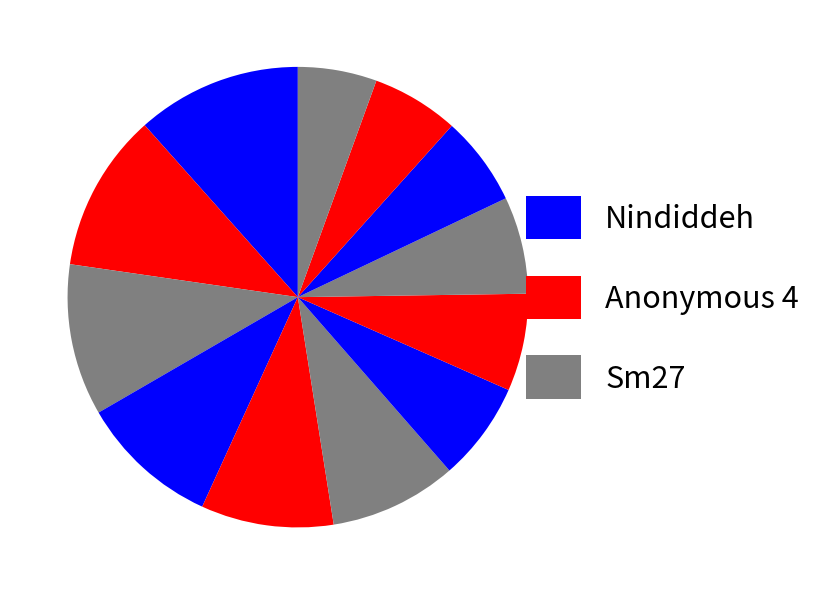

How many segments does this pie chart have?

12